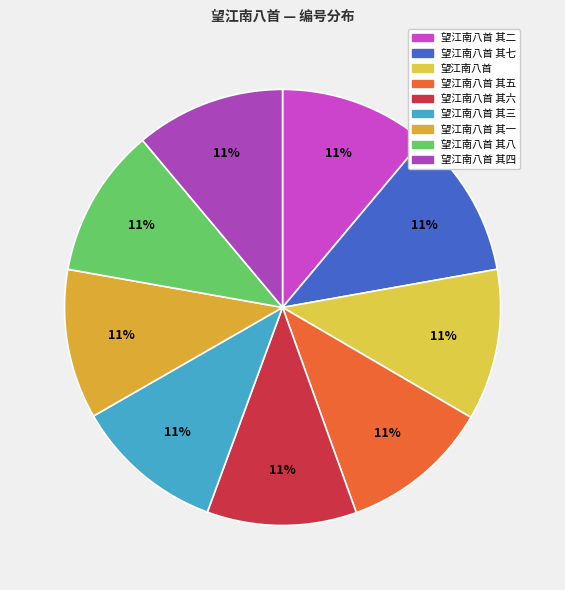

Approximately how many times larger is the value at 望江南八首 其四 compared to 望江南八首 其五?

1.0